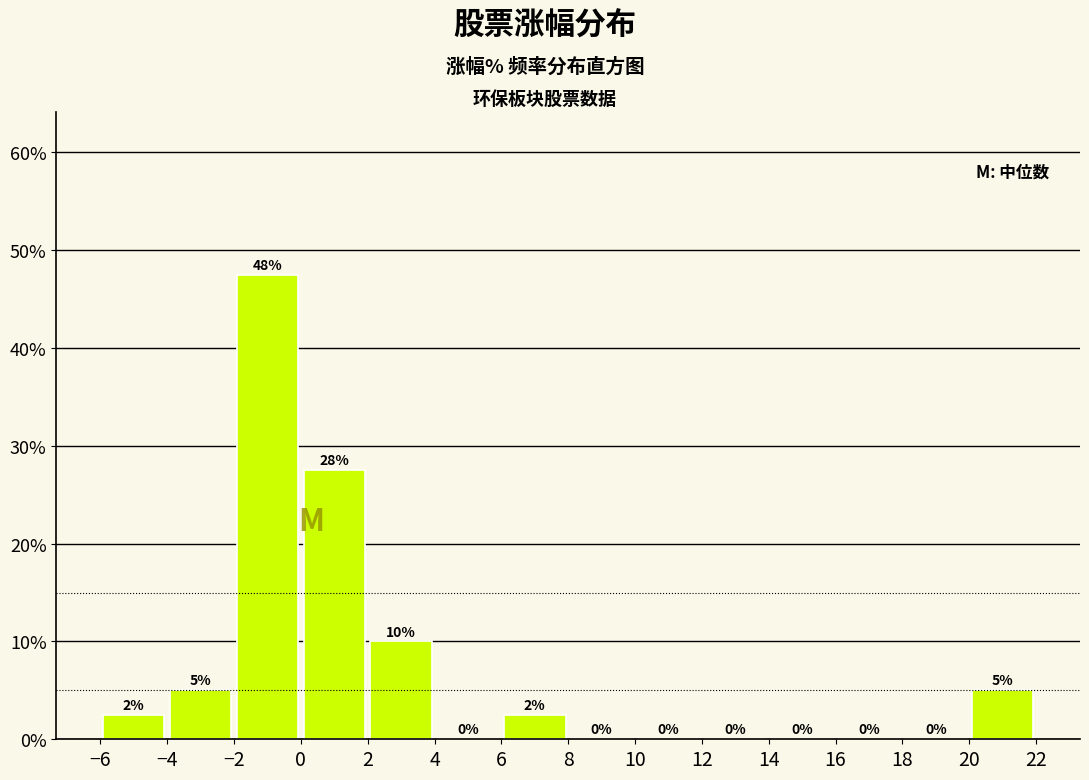

Over which range of the x-axis is the bar tallest?

-2 to 0